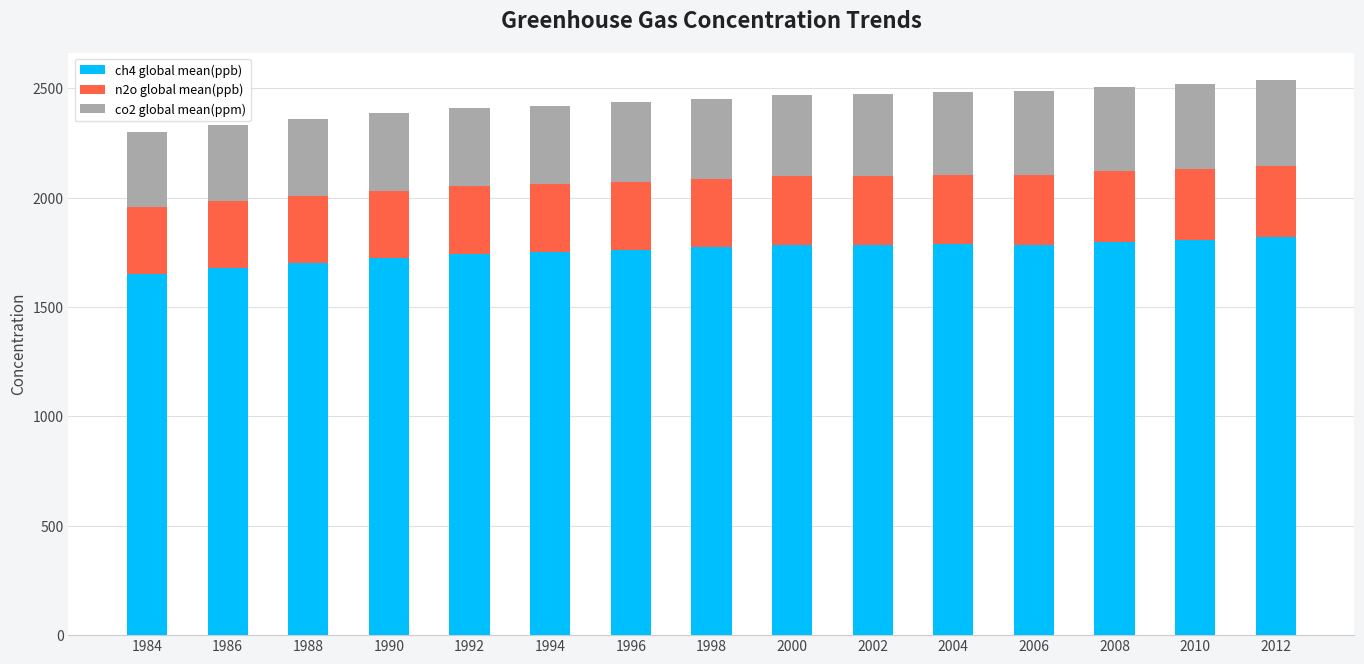

What is the total value across all series at 1988?

2359.8